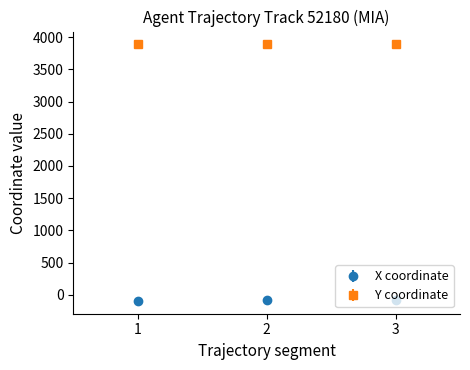

Is the value of Y coordinate at 3 greater than the value of X coordinate at 1?

Yes